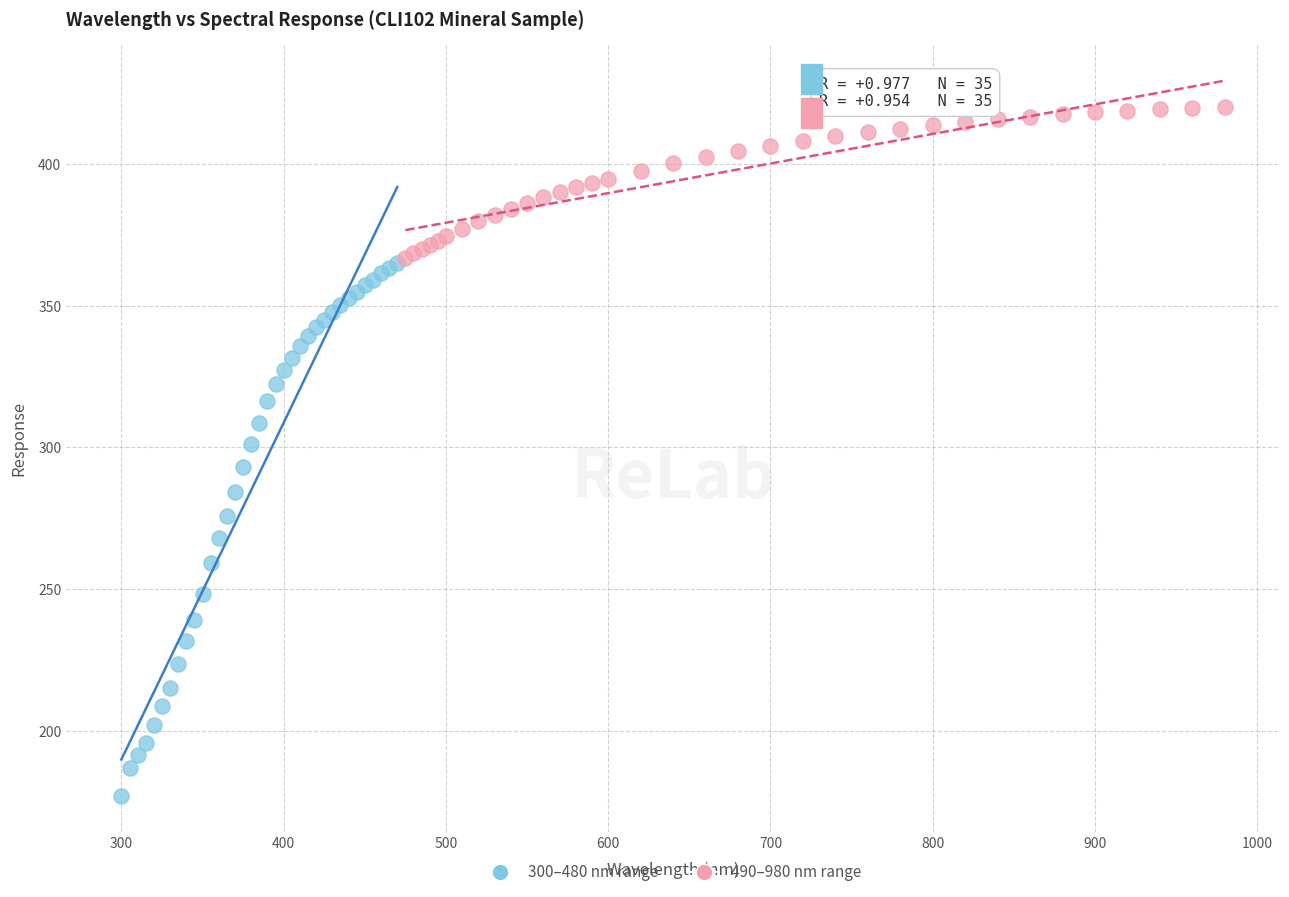

What are all the series names shown in the legend?

300–480 nm range, 490–980 nm range